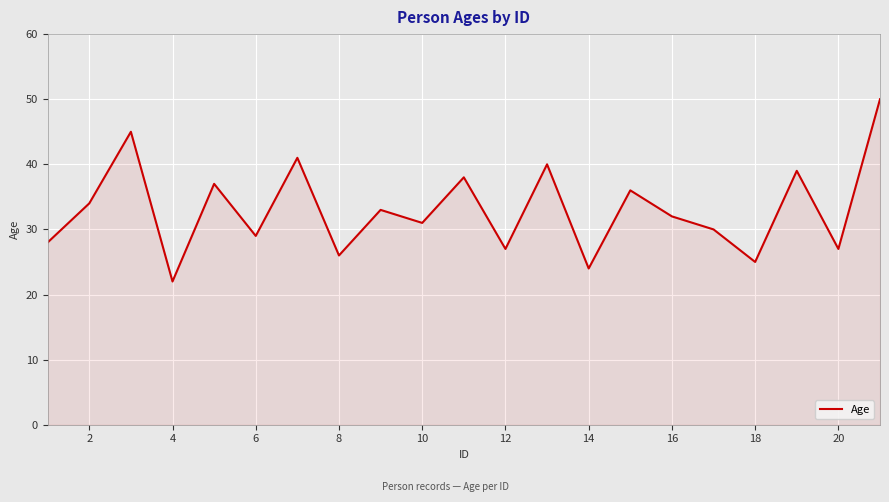

How many interior local peaks (higher than both neighbors) does the data have?

8